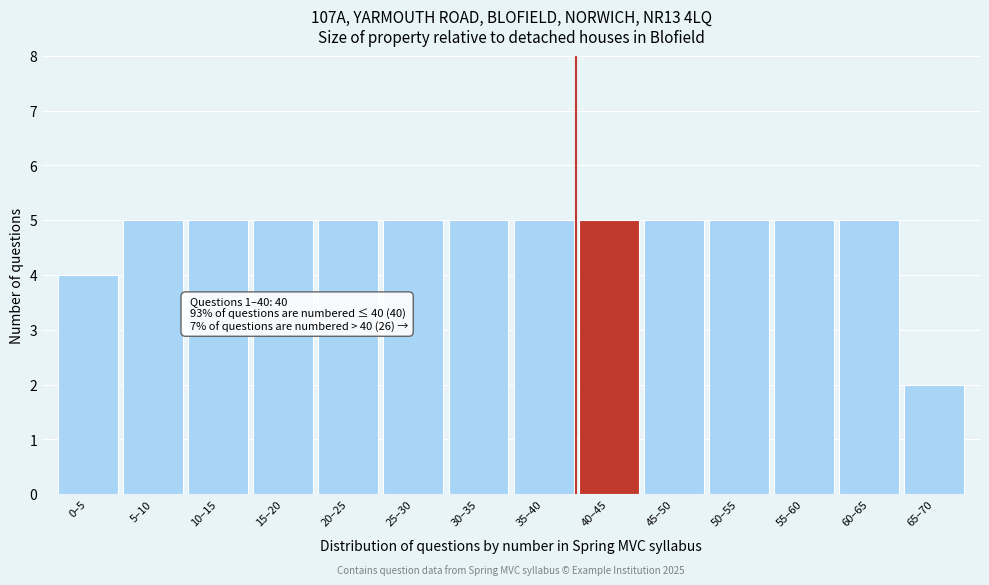

Reading left to right, extract all data points from this chart.

4	5	5	5	5	5	5	5	5	5	5	5	5	2